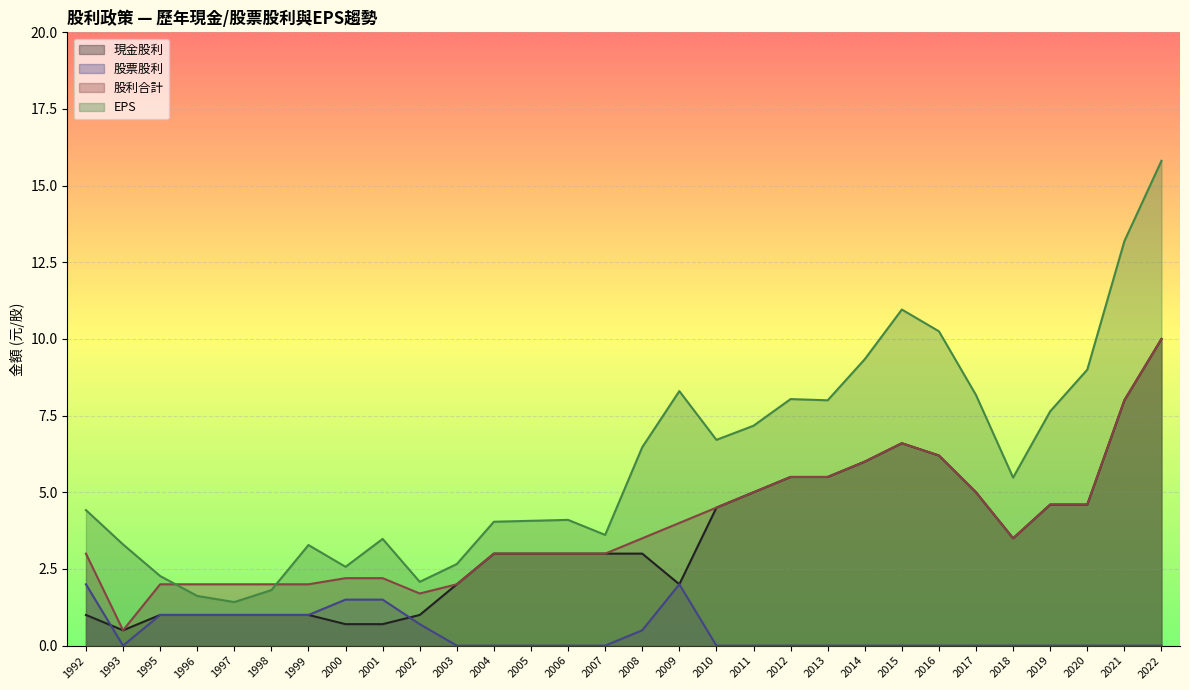

Which category has the lowest value across all series?

2022